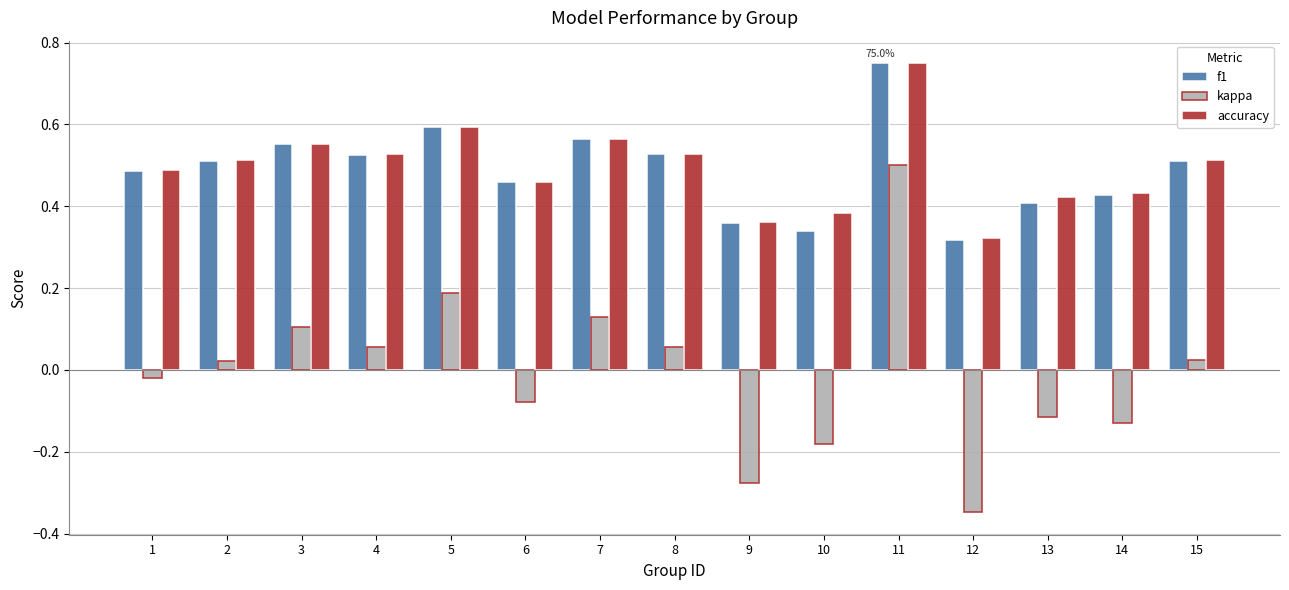

The accuracy series shows 0.2 at 8. True or false?

False